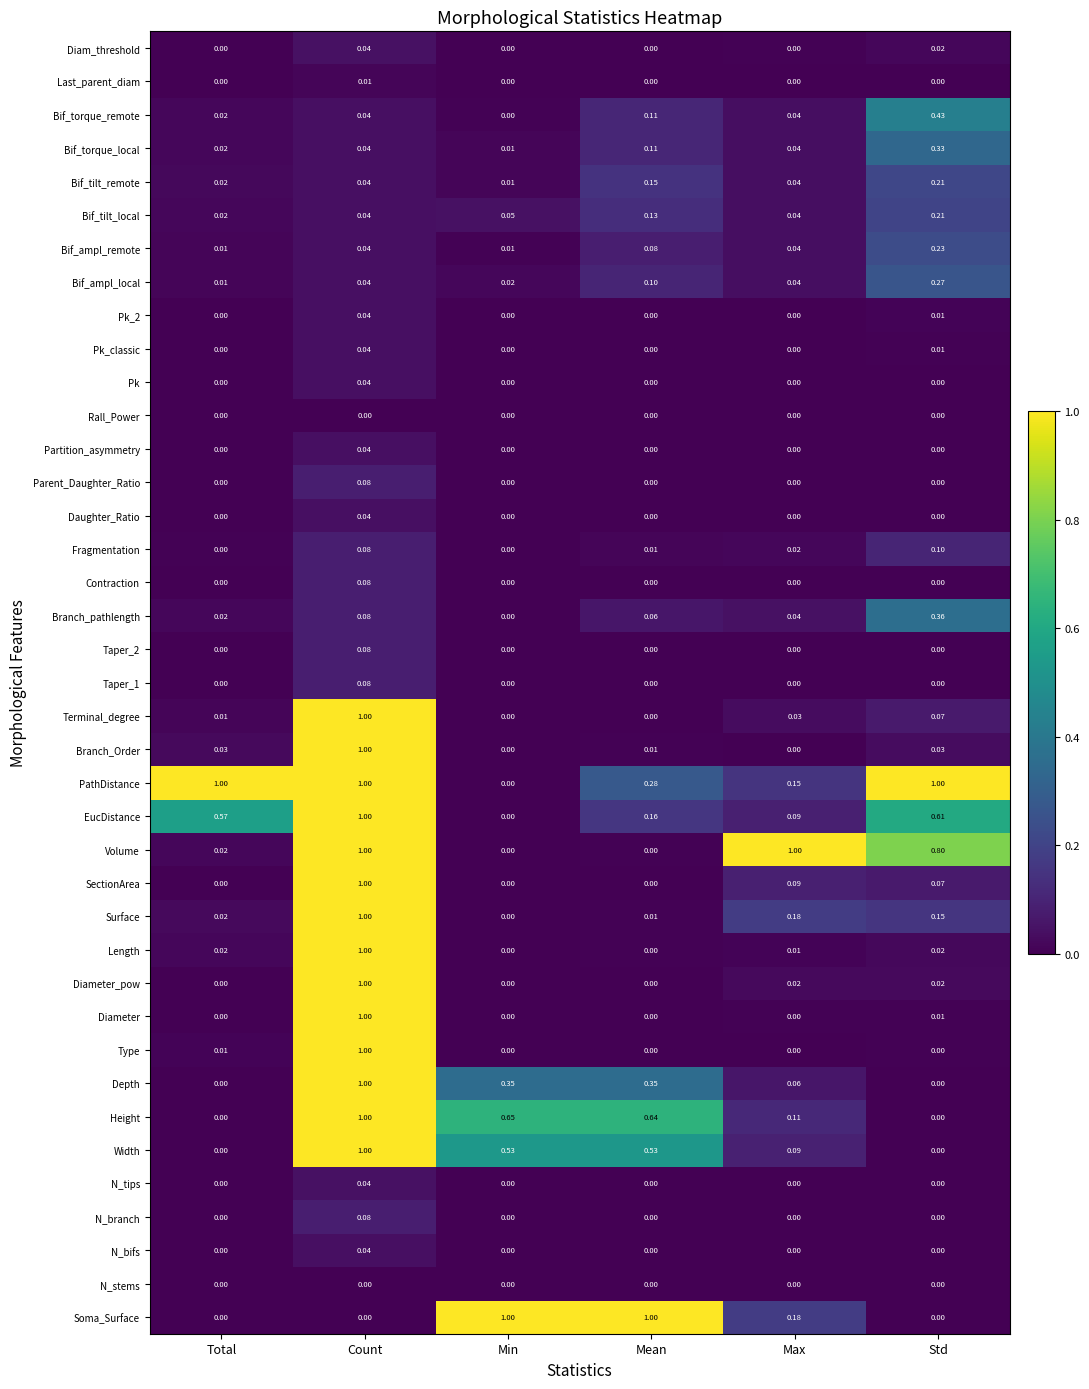

At which category is the sum across all series the highest?

Count